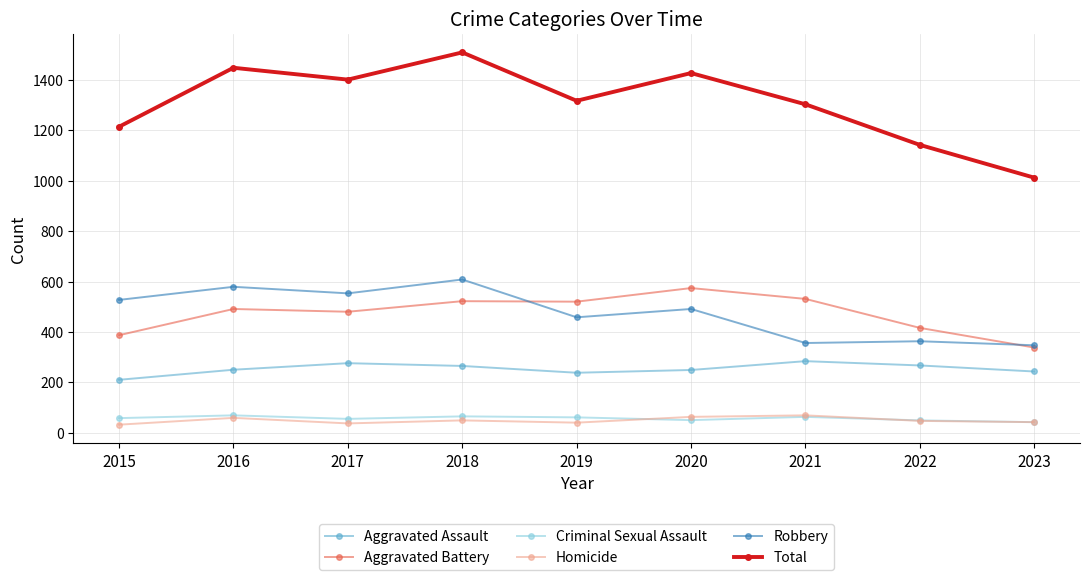

True or false: Criminal Sexual Assault has more than 0 interior local peaks.

True